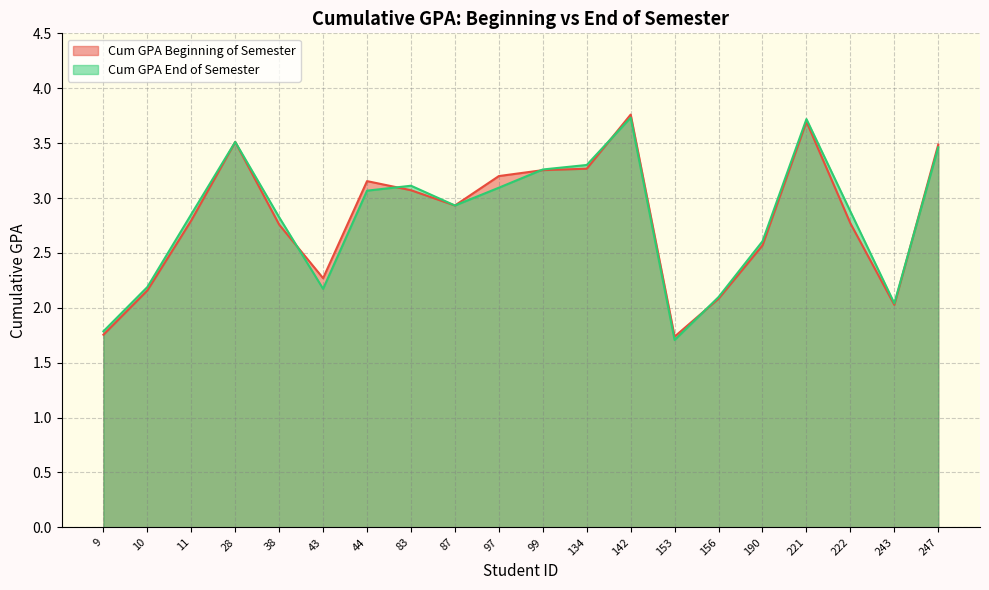

Is it true that Cum GPA End of Semester equals 3.1 at 83?

True